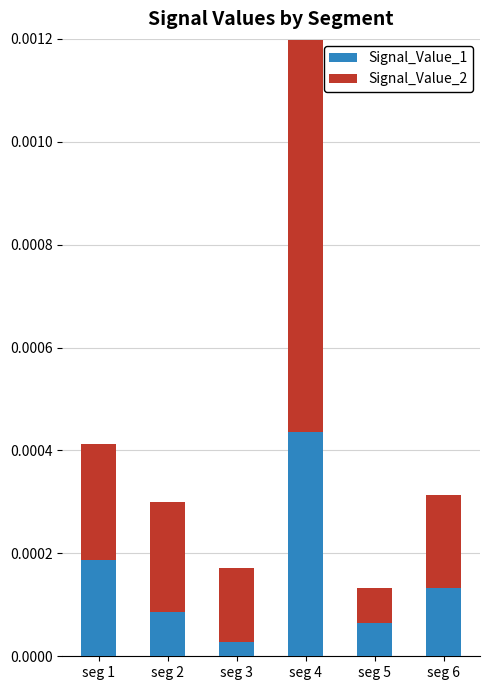

At which category is the sum across all series the highest?

seg 4